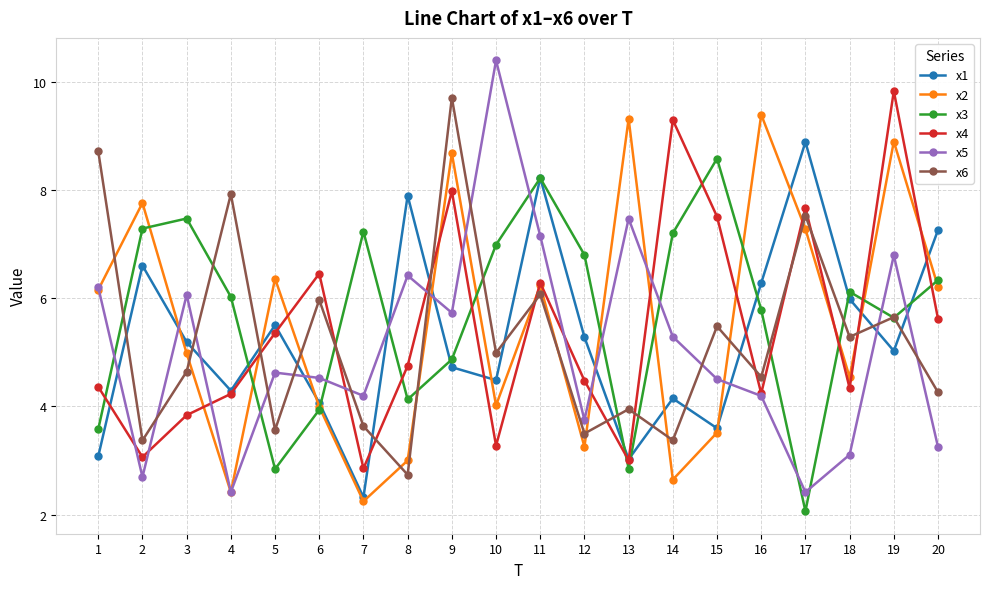

What is the value of the x1 point at the 20th from the left?

7.3